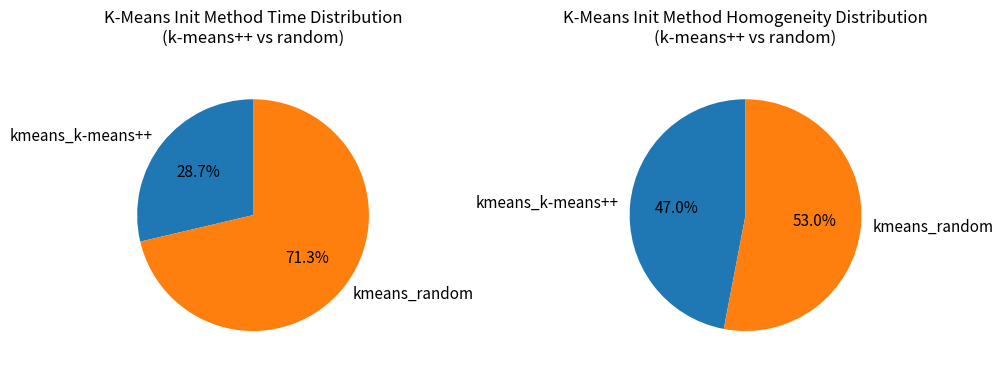

To the nearest percent, what is the difference between the kmeans_k-means++ and kmeans_random slice percentages?

43%